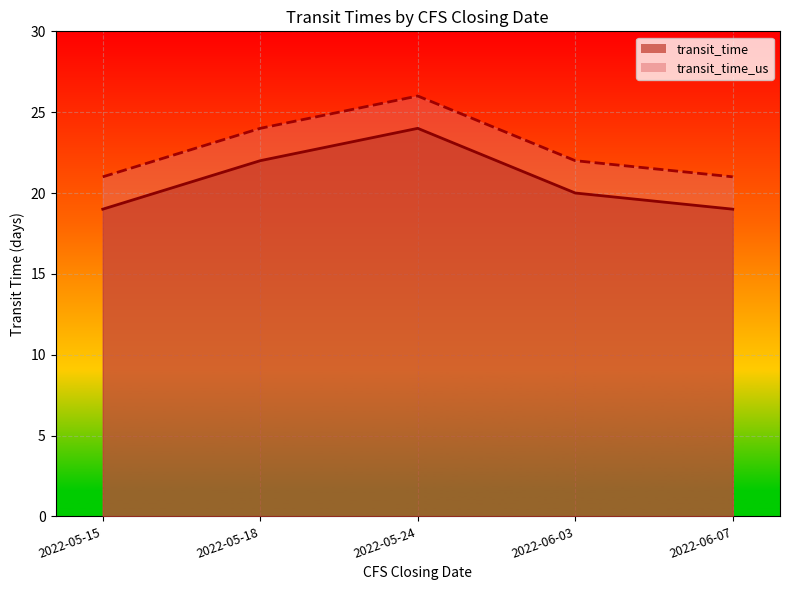

At which category does the chart reach its peak across all series?

2022-05-24